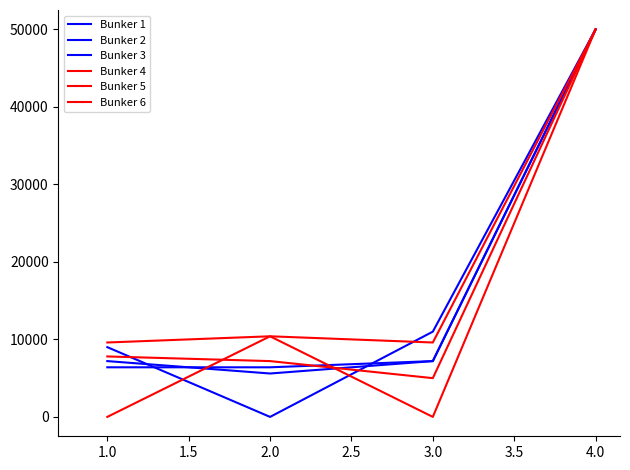

What is the average value of the Bunker 1 series?

17500